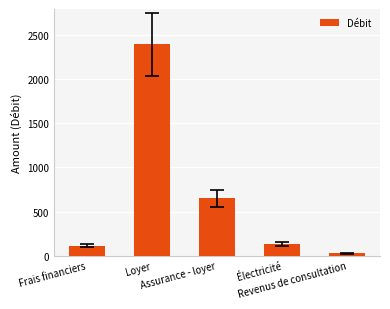

What position from the left is Revenus de consultation?

5